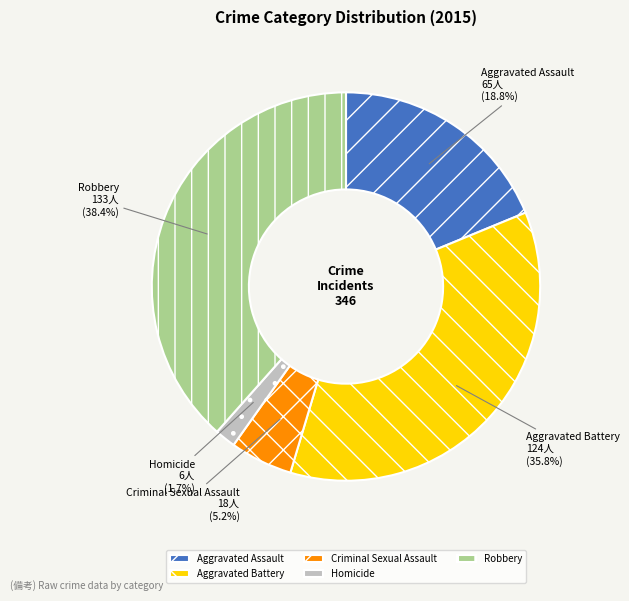

Which slice is the largest?

Robbery